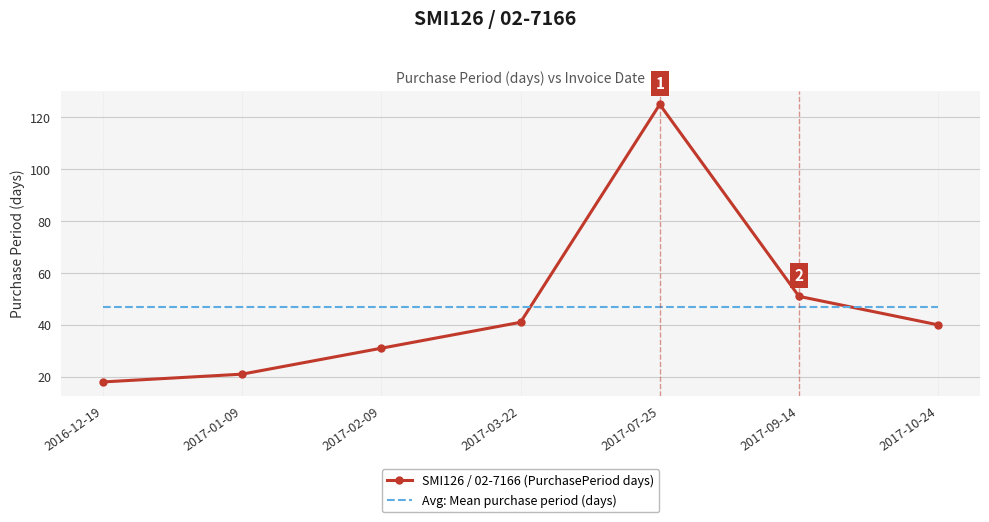

What is the difference between the maximum and second lowest values in the SMI126 / 02-7166 (PurchasePeriod days) series?

104.0